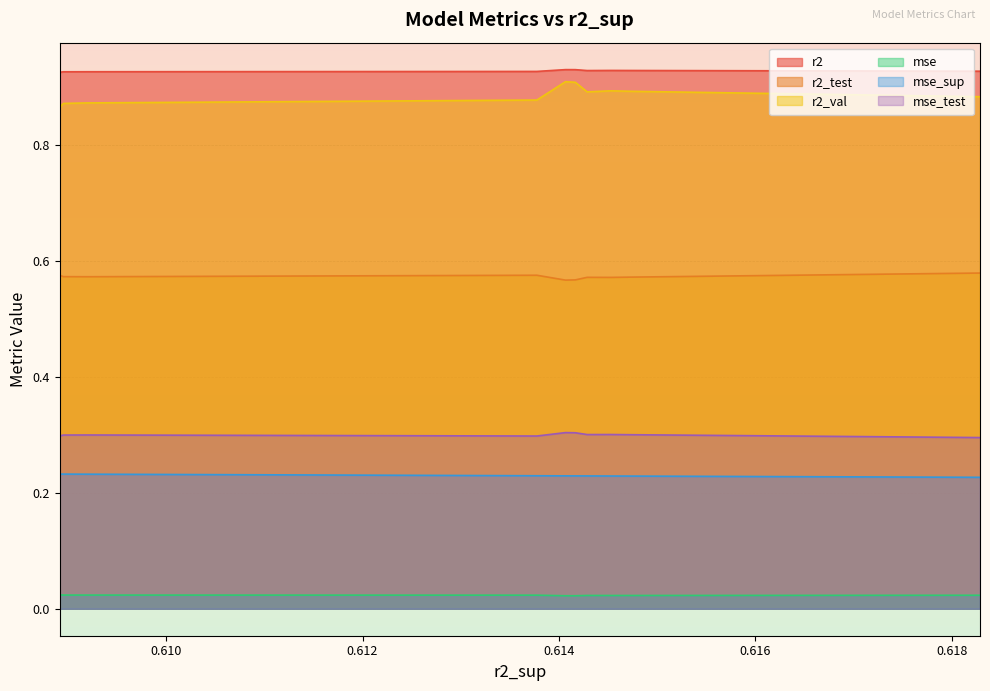

True or false: mse_test and r2_val cross at least once.

False